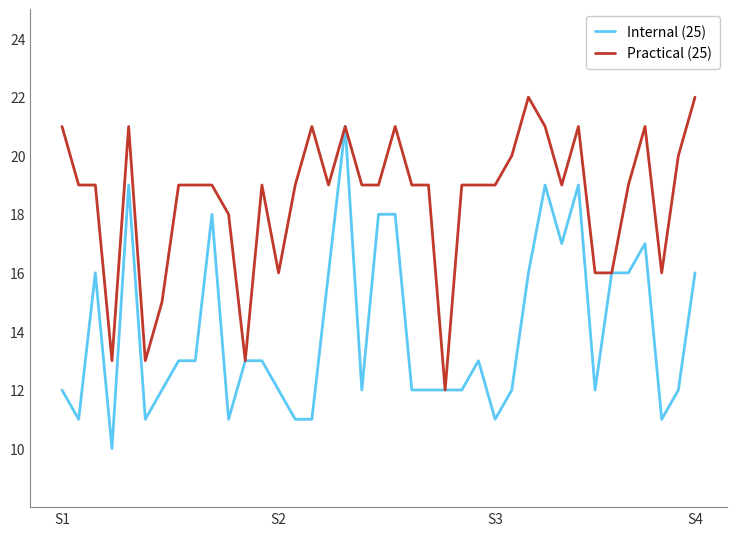

Which series has the largest total across all categories?

Practical (25)